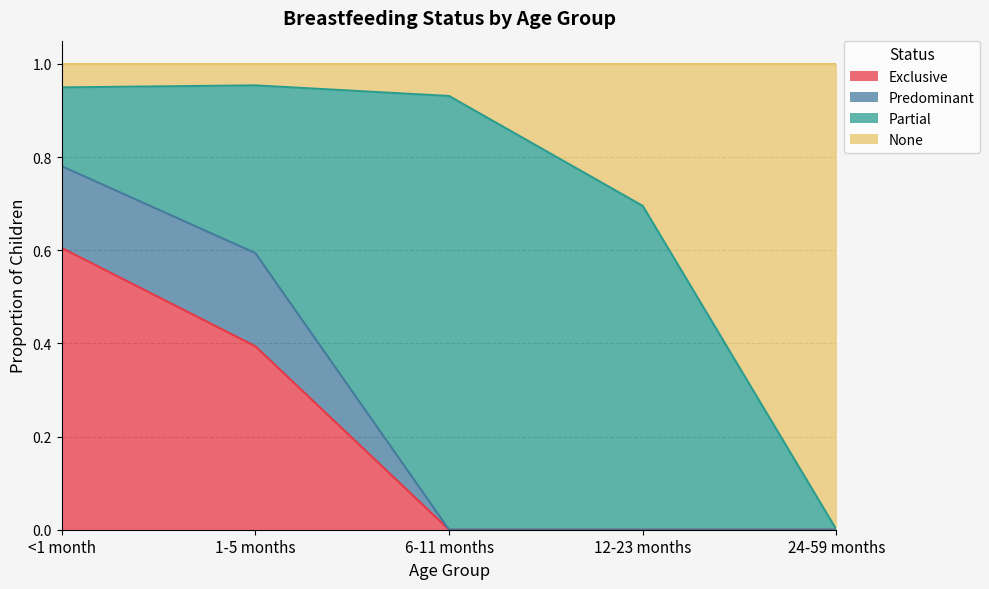

True or false: None has a value of 0.5 at 6-11 months.

False